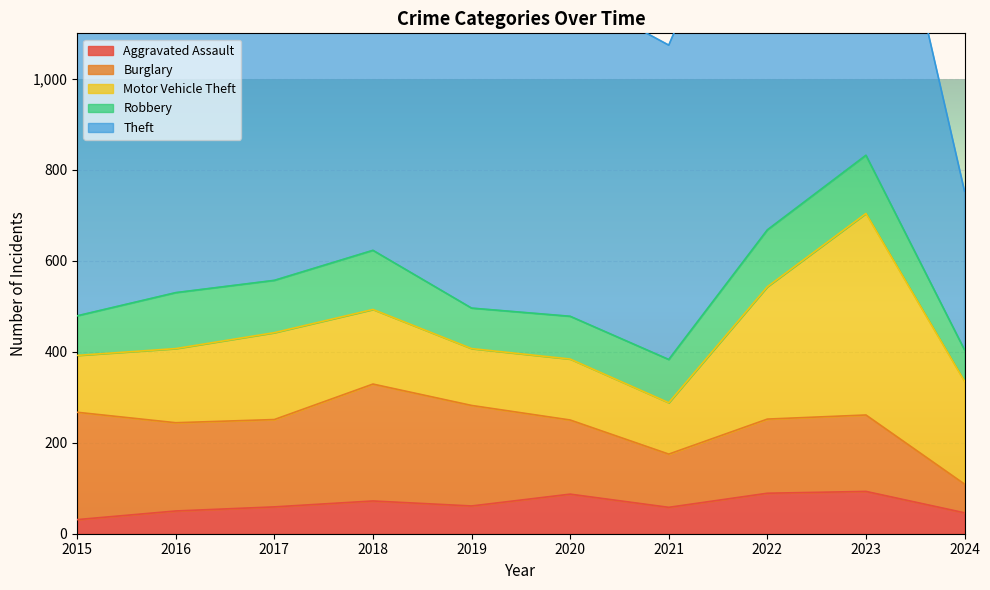

What is the minimum value for Motor Vehicle Theft?

113